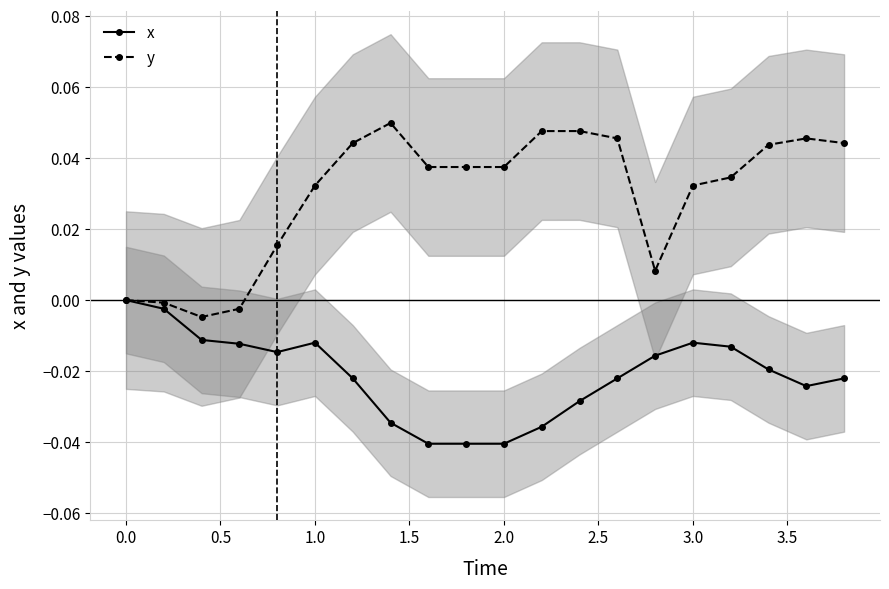

True or false: x has more than 1 points higher than both neighbors.

True